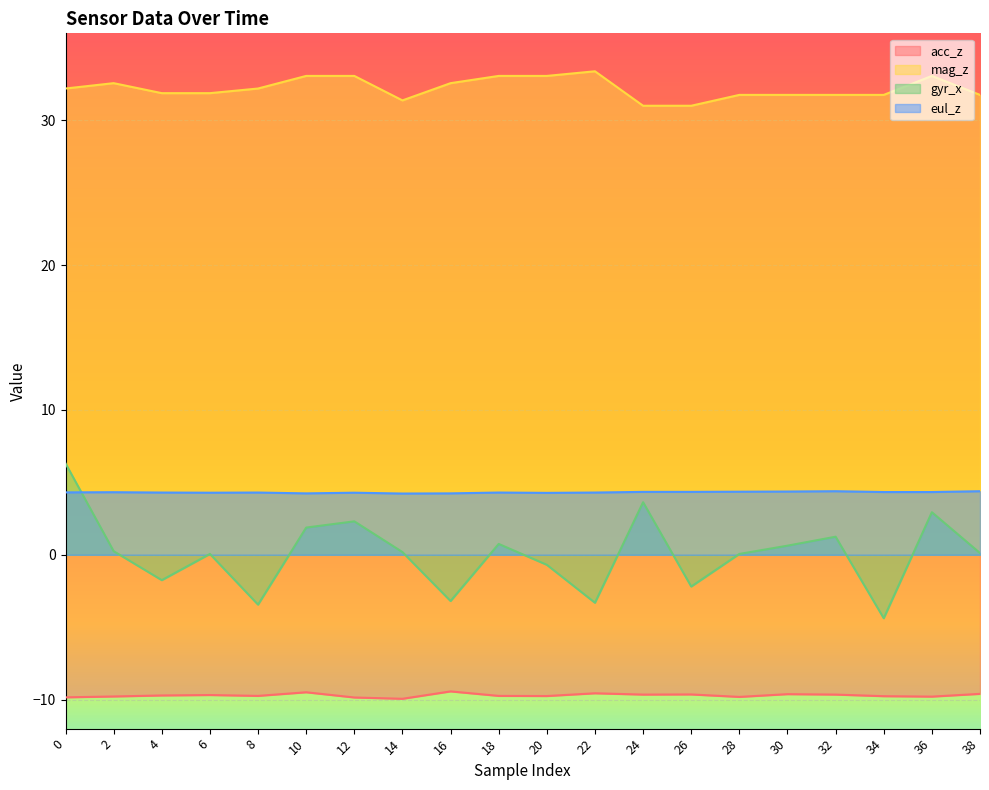

Rank the series at 16 from lowest to highest value.

acc_z, gyr_x, eul_z, mag_z